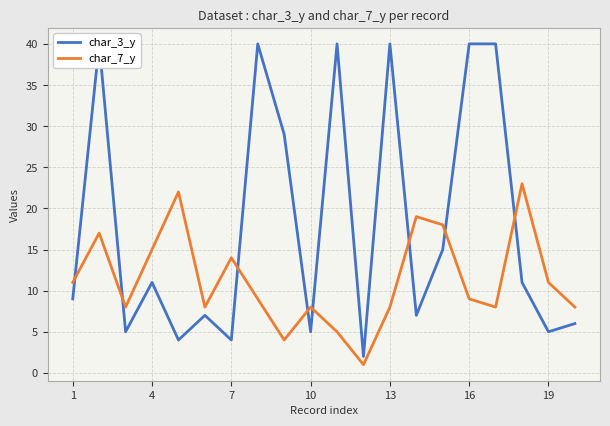

In char_7_y, how many points are lower than both neighbors (excluding endpoints)?

5